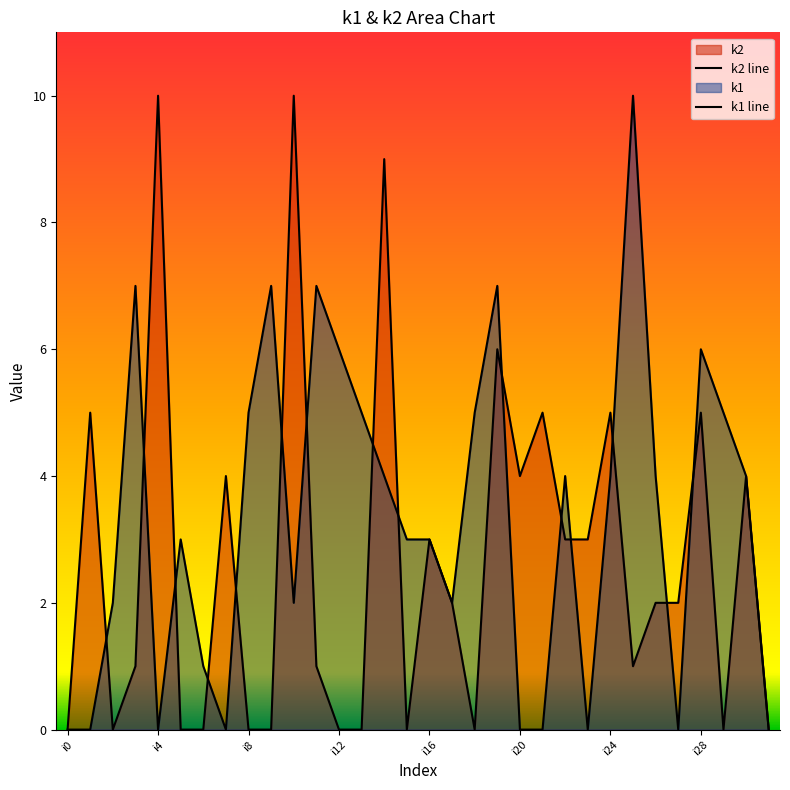

What is the difference between the second highest and second lowest values in the k1 line series?

7